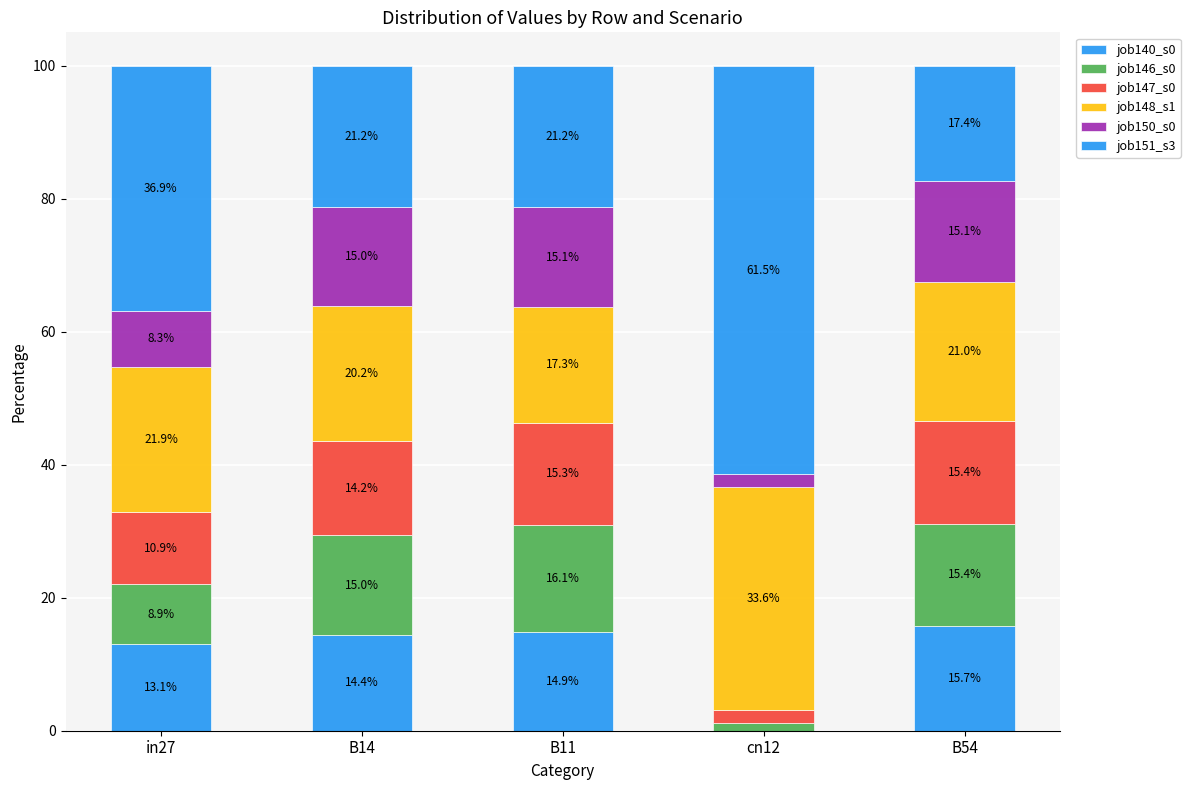

Which series has the largest range (max minus min)?

job151_s3